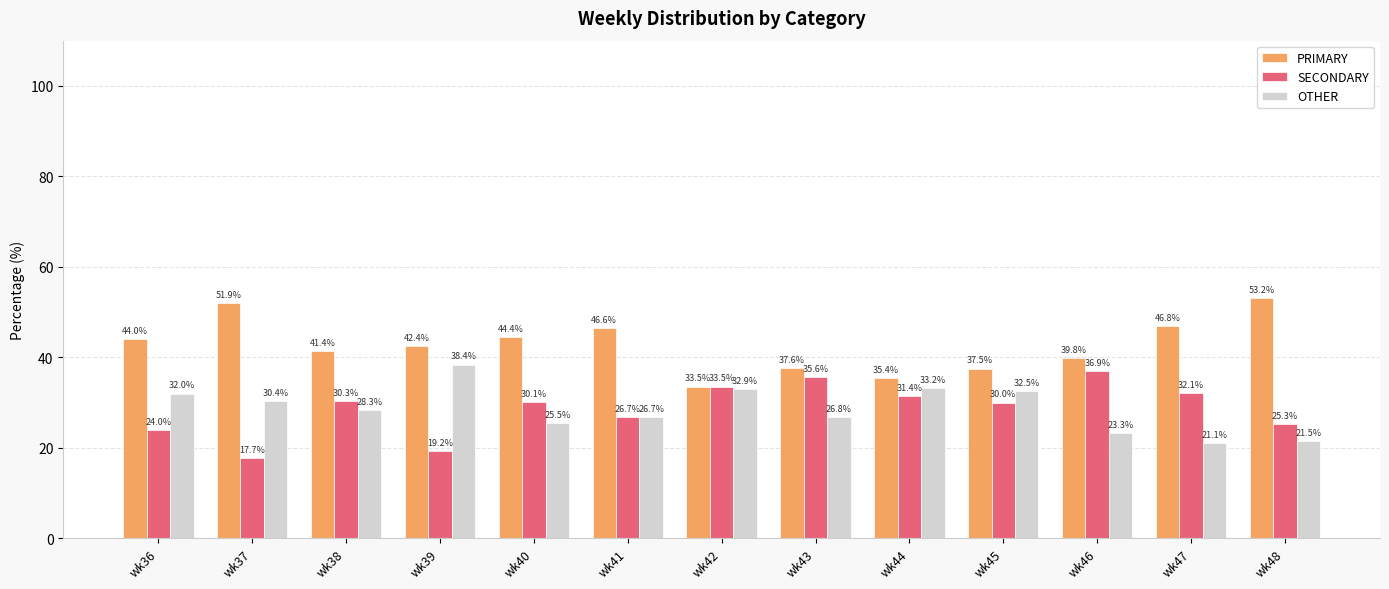

Reading left to right, extract all data points from this chart.

PRIMARY: wk36=44.0	wk37=51.9	wk38=41.4	wk39=42.4	wk40=44.4	wk41=46.6	wk42=33.5	wk43=37.6	wk44=35.4	wk45=37.5	wk46=39.8	wk47=46.8	wk48=53.2
SECONDARY: wk36=24.0	wk37=17.7	wk38=30.3	wk39=19.2	wk40=30.1	wk41=26.7	wk42=33.5	wk43=35.6	wk44=31.4	wk45=30.0	wk46=36.9	wk47=32.1	wk48=25.3
OTHER: wk36=32.0	wk37=30.4	wk38=28.3	wk39=38.4	wk40=25.5	wk41=26.7	wk42=32.9	wk43=26.8	wk44=33.2	wk45=32.5	wk46=23.3	wk47=21.1	wk48=21.5